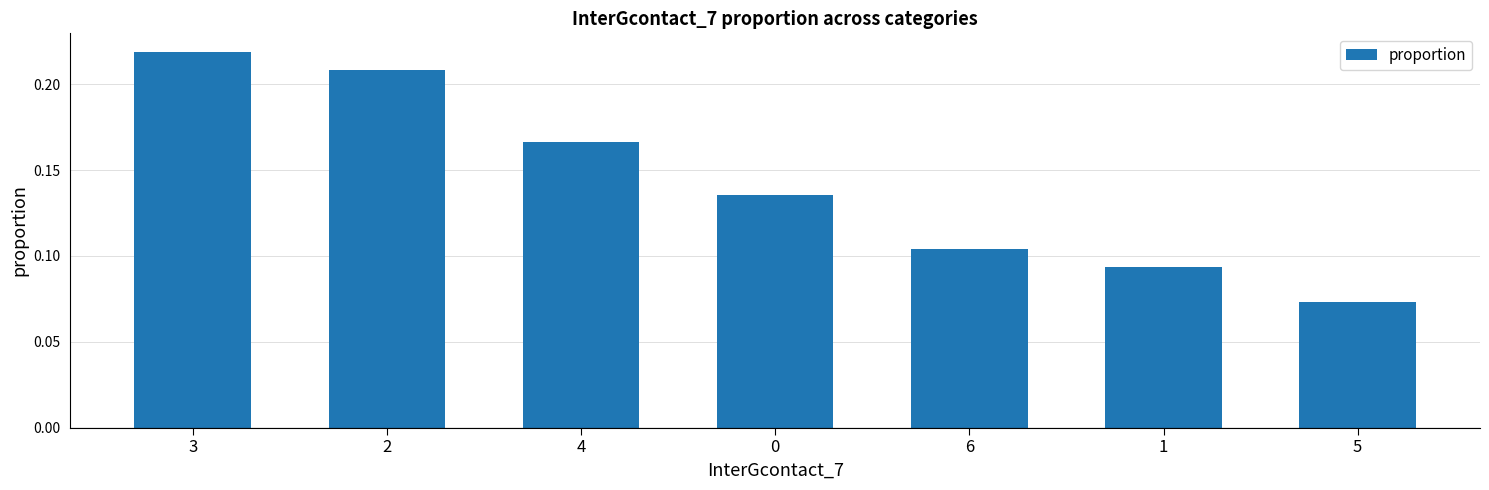

What is the sum of the values at 2 and 0?

0.3